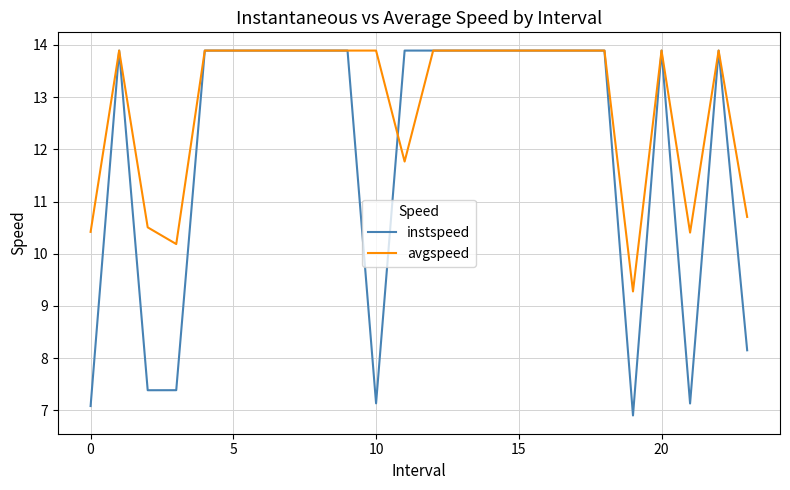

Which series has the largest total across all categories?

avgspeed